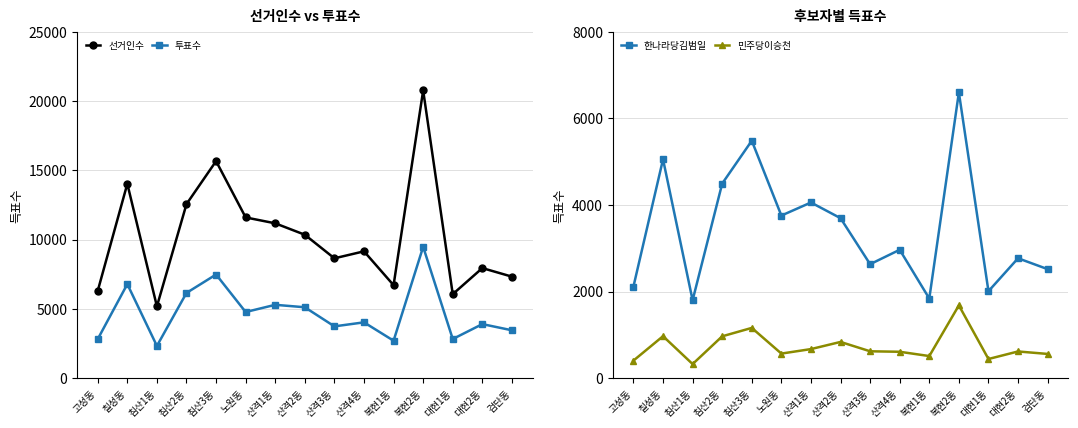

What is the average value of the 투표수 series?

4729